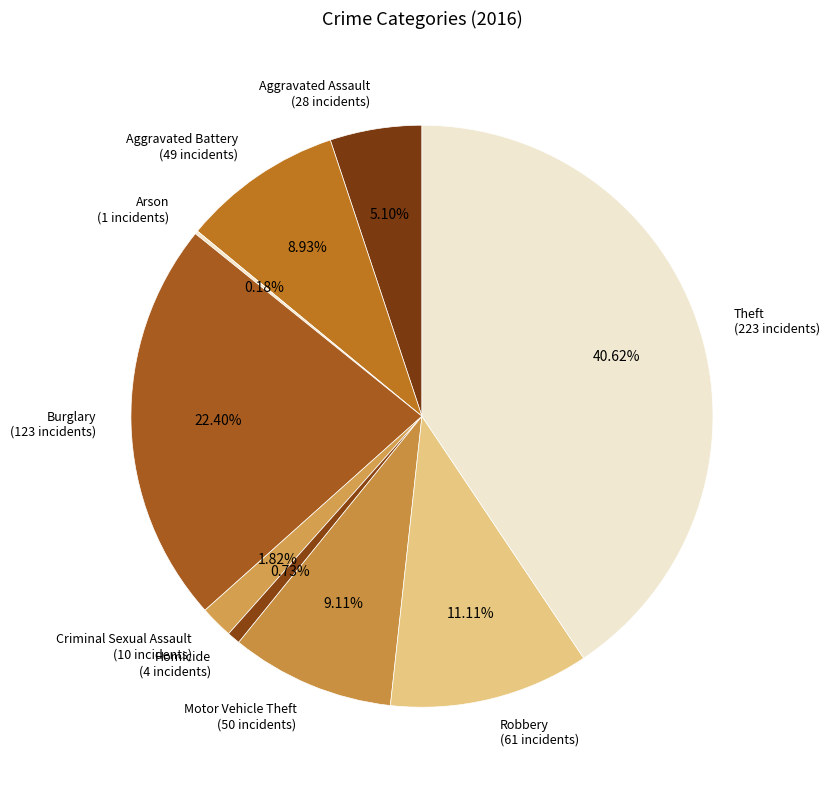

Combined, do Theft and Homicide account for over 50%?

No